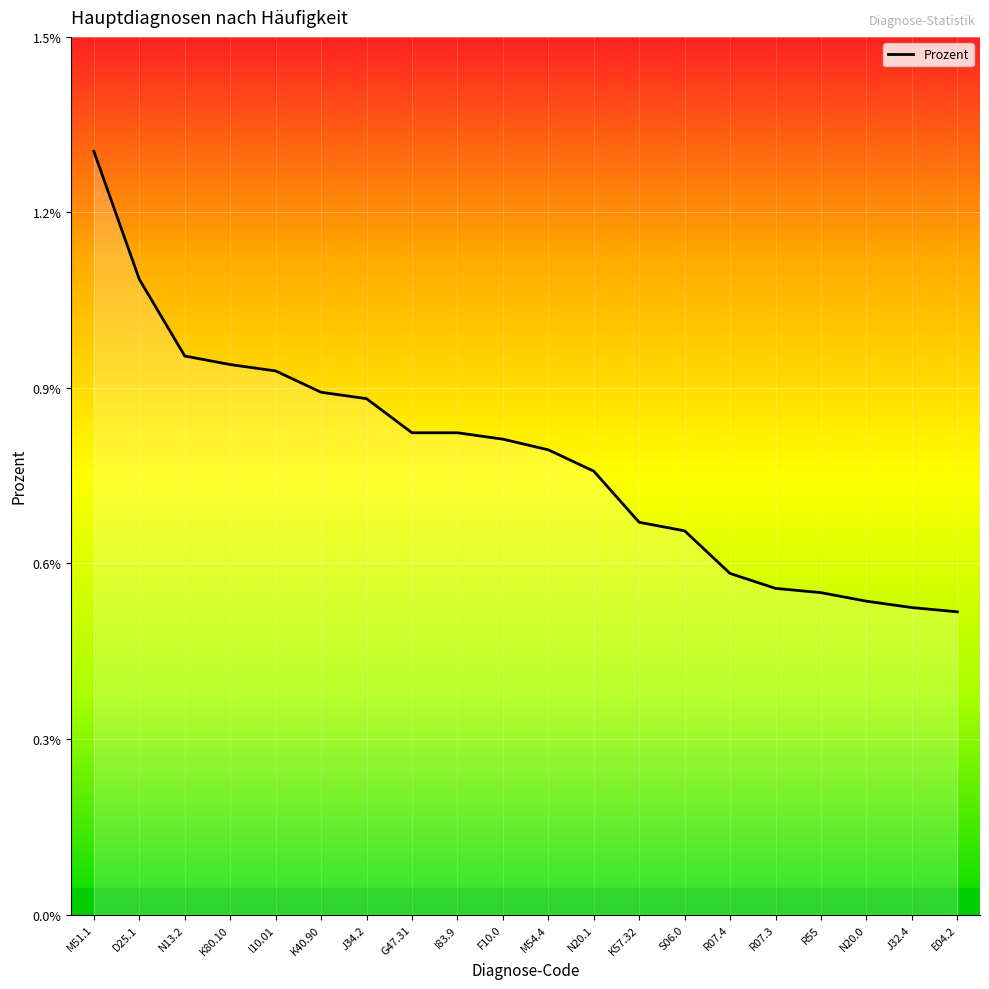

True or false: the data has more than 2 interior local peaks.

False